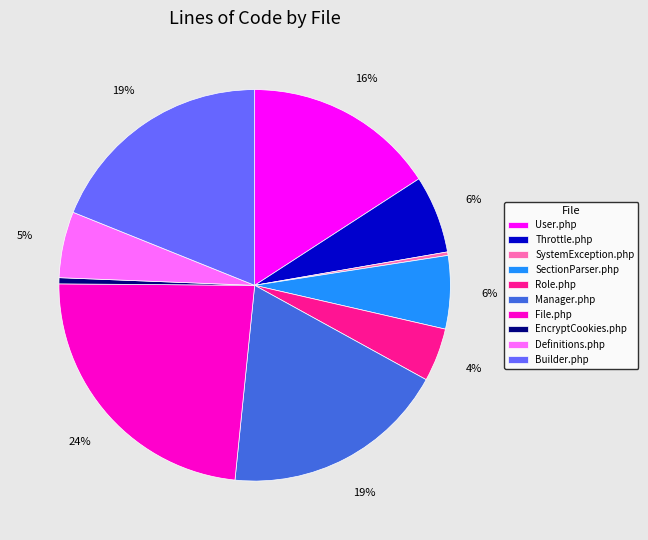

Do Role.php and Throttle.php together represent more than half of the pie?

No